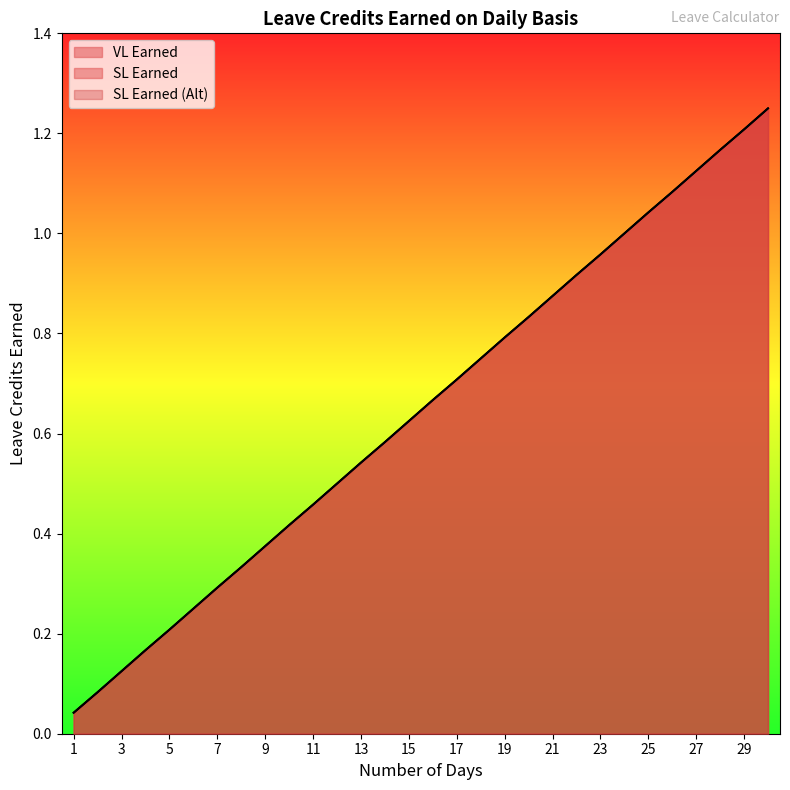

List the labels in order of SL Earned (Alt) value, largest first.

30, 29, 28, 27, 26, 25, 24, 23, 22, 21, 20, 19, 18, 17, 16, 15, 14, 13, 12, 11, 10, 9, 8, 7, 6, 5, 4, 3, 2, 1